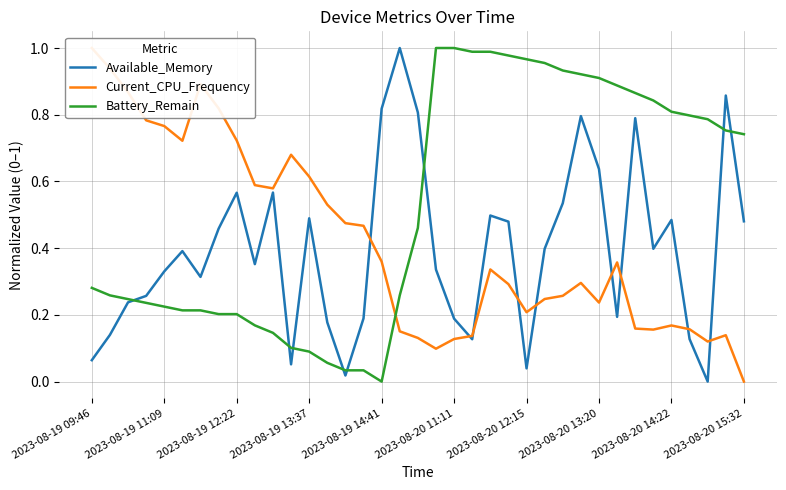

Where is Available_Memory nearest to the value 0?

34